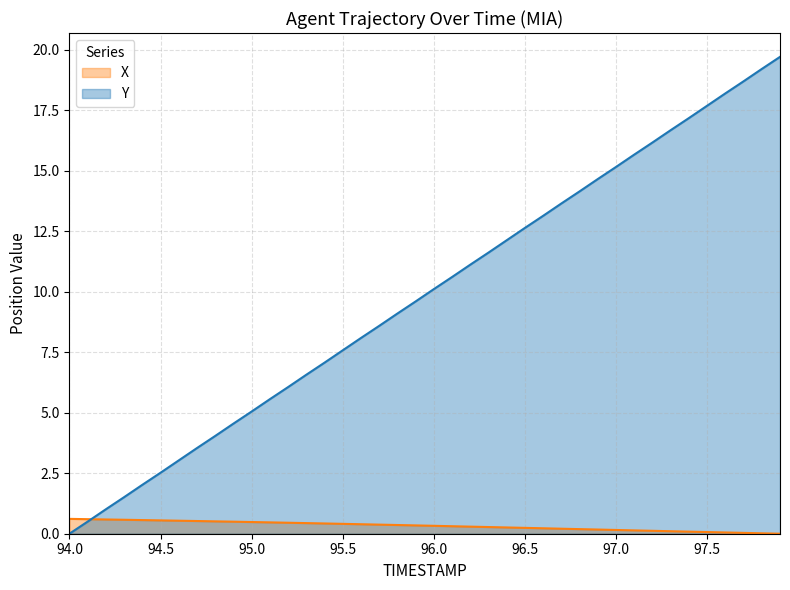

Which category has the highest value across all series?

97.9